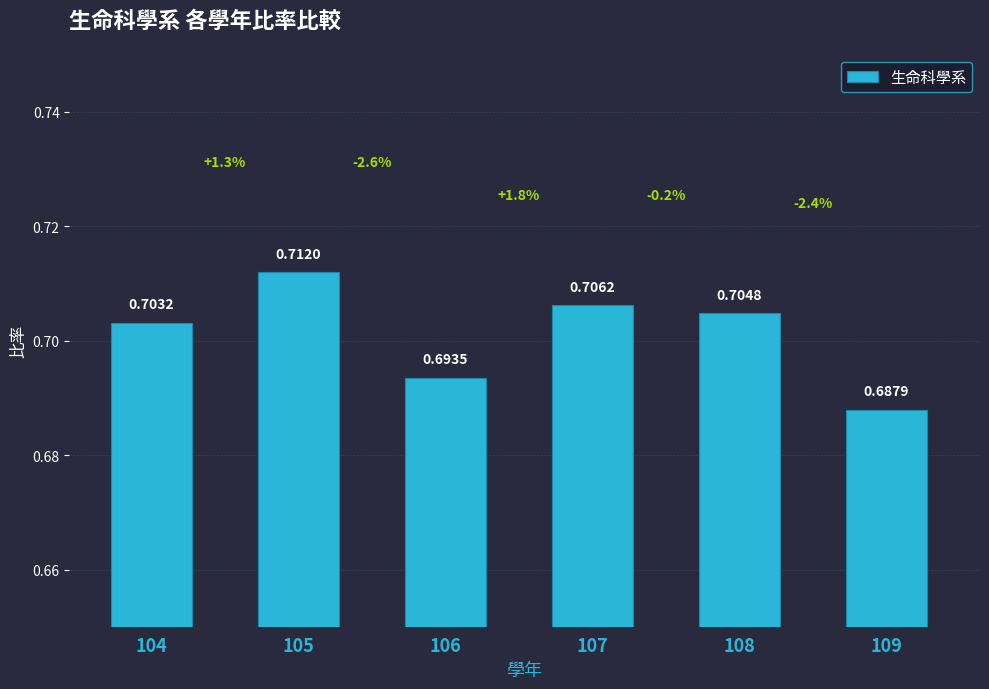

Which has a higher value, 109 or 107?

107